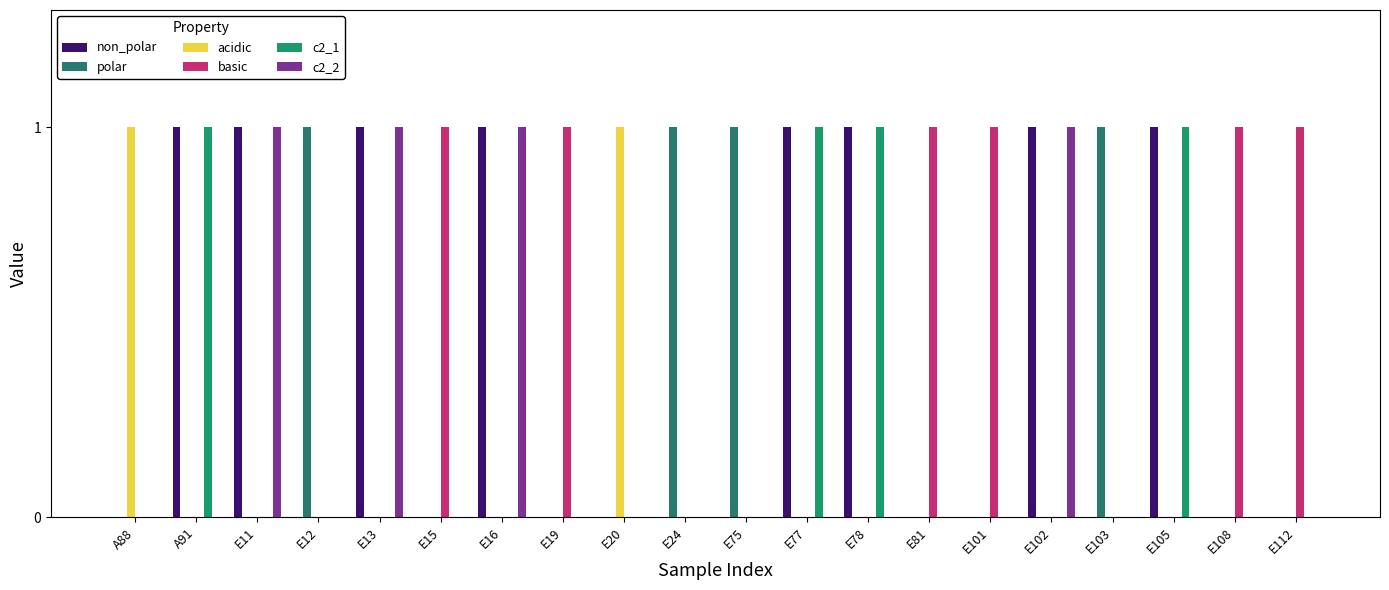

How many basic values are between 0 and 1?

20